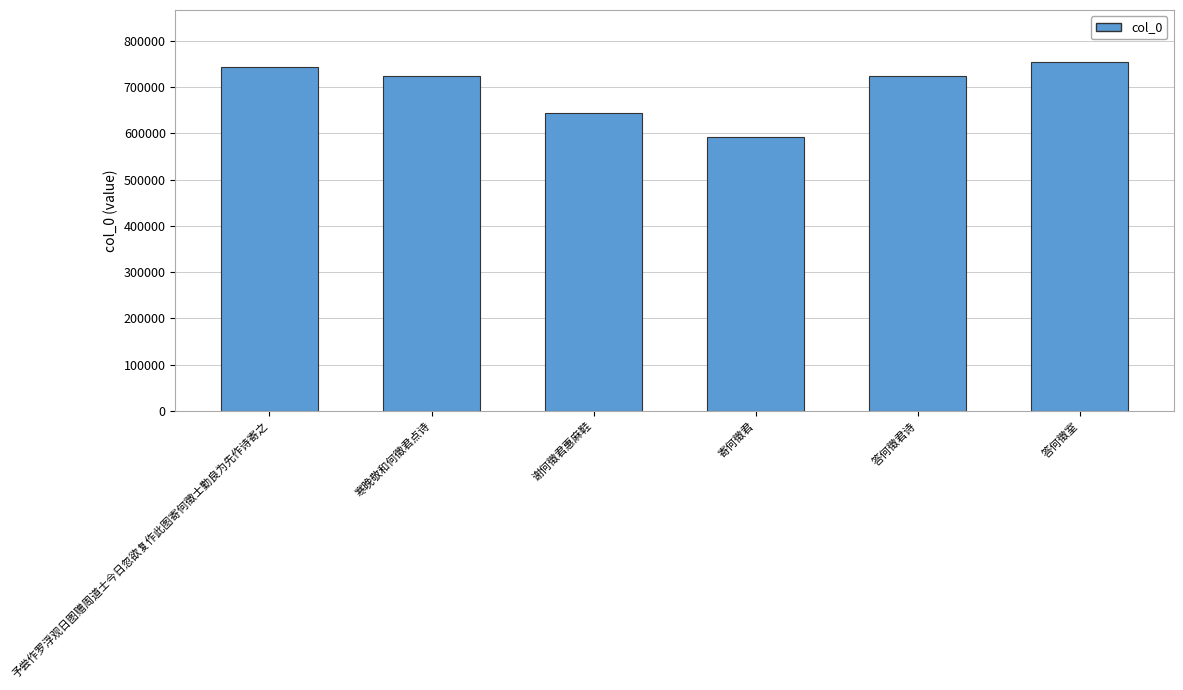

What is the label of the 4th bar from the left?

寄何徵君